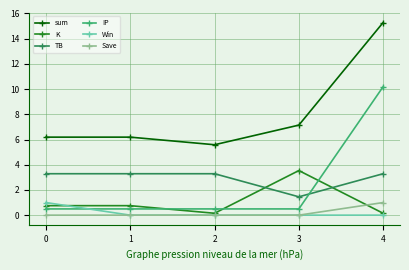

Which label corresponds to the largest value in the chart?

4